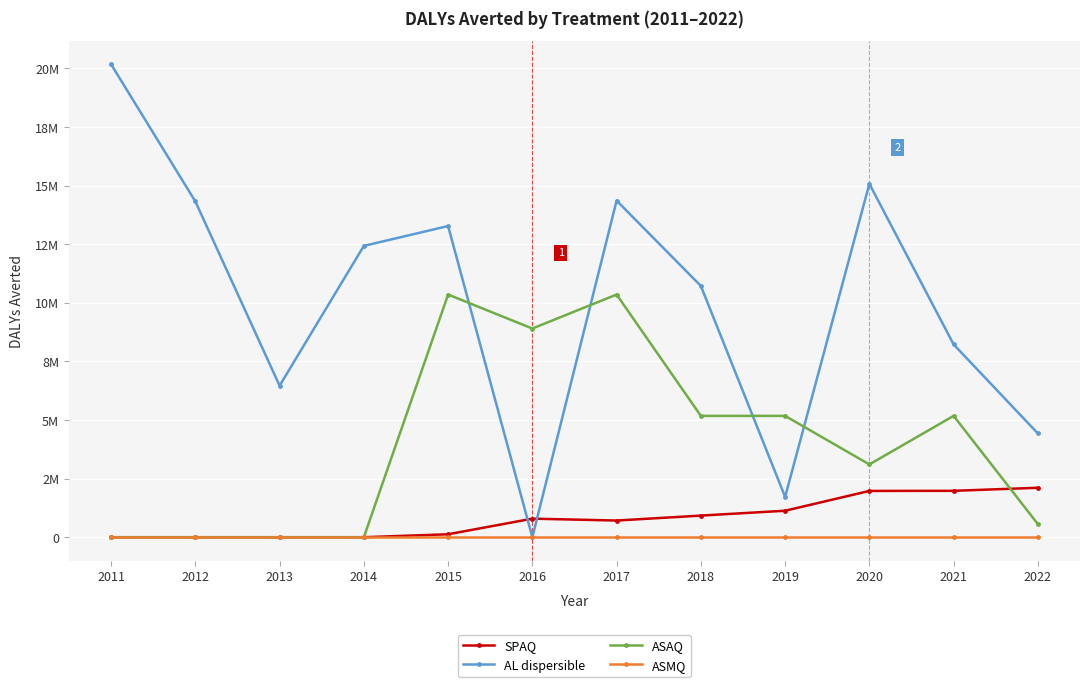

Does the chart have visible grid lines?

Yes